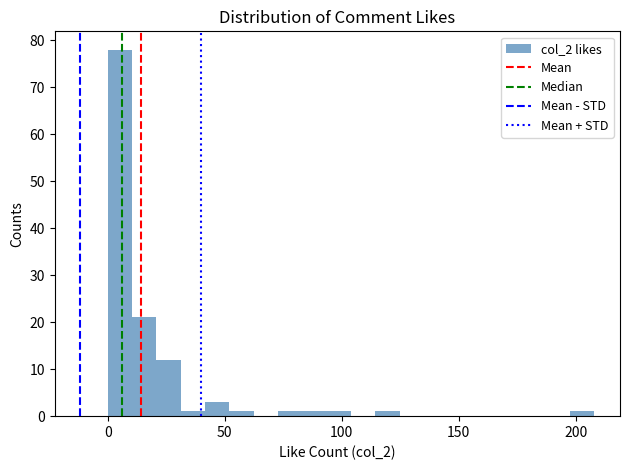

Around what value on the x-axis is the tallest bar? Give the approximate position of its centre, as read against the axis.

5